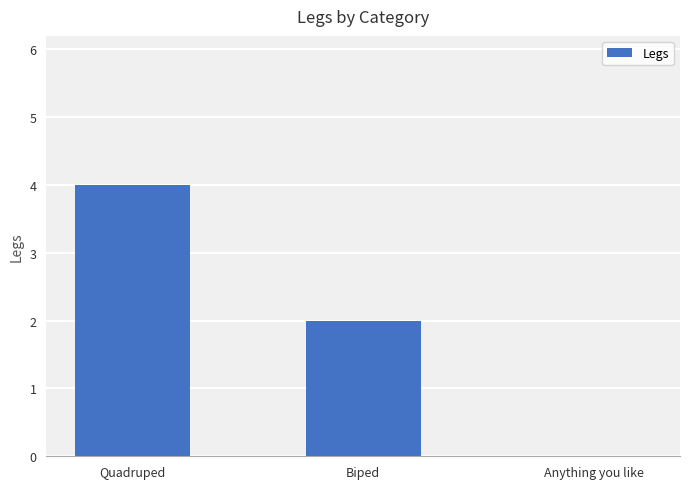

Is it true that the value at Anything you like is 0?

True